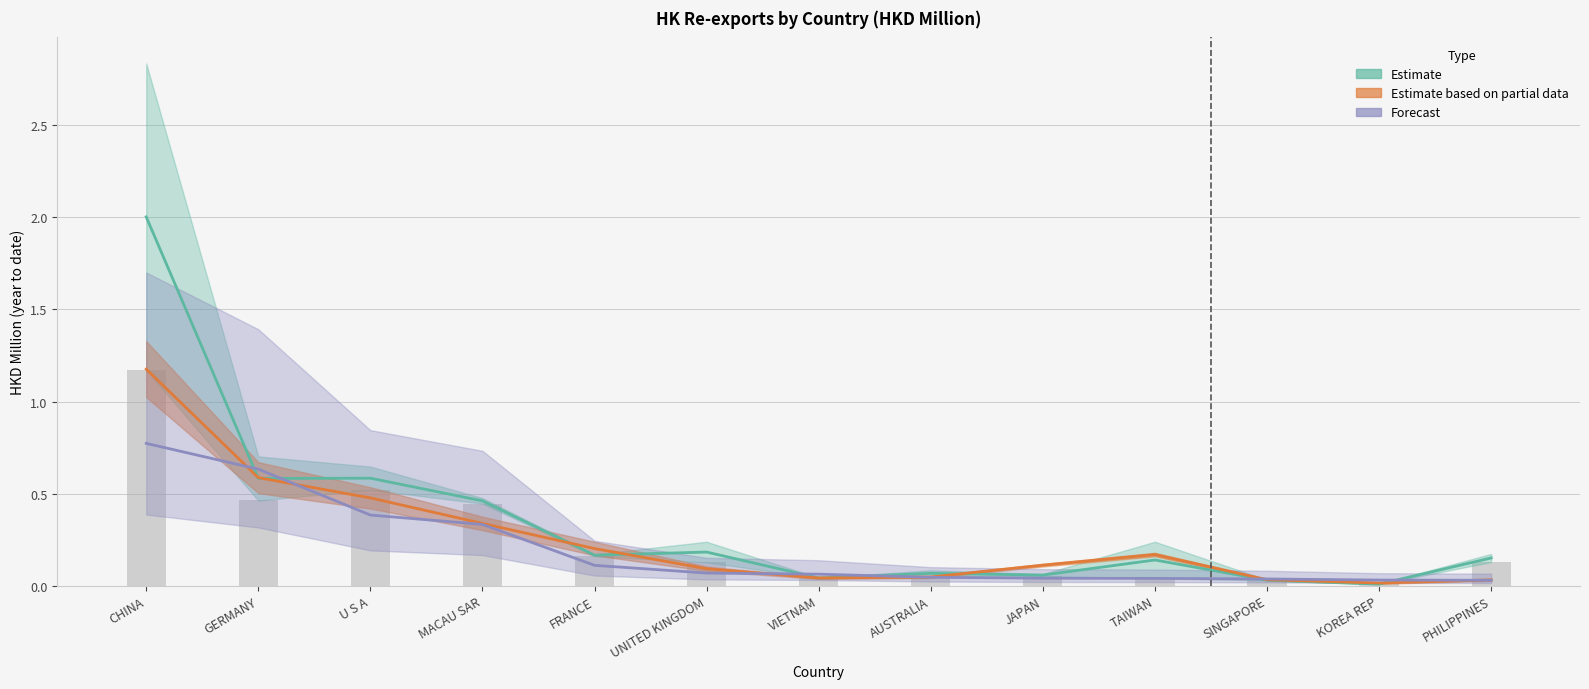

Reading left to right, transcribe all the data shown in this chart.

201612: CHINA=2.0	GERMANY=0.6	U S A=0.6	MACAU SAR=0.5	FRANCE=0.2	UNITED KINGDOM=0.2	VIETNAM=0.0	AUSTRALIA=0.1	JAPAN=0.1	TAIWAN=0.1	SINGAPORE=0.0	KOREA REP=0.0	PHILIPPINES=0.2
201712: CHINA=1.2	GERMANY=0.5	U S A=0.5	MACAU SAR=0.4	FRANCE=0.2	UNITED KINGDOM=0.1	VIETNAM=0.0	AUSTRALIA=0.1	JAPAN=0.1	TAIWAN=0.0	SINGAPORE=0.0	KOREA REP=0.0	PHILIPPINES=0.1
201809: CHINA=1.2	GERMANY=0.6	U S A=0.5	MACAU SAR=0.3	FRANCE=0.2	UNITED KINGDOM=0.1	VIETNAM=0.0	AUSTRALIA=0.0	JAPAN=0.1	TAIWAN=0.2	SINGAPORE=0.0	KOREA REP=0.0	PHILIPPINES=0.0
201909: CHINA=0.8	GERMANY=0.6	U S A=0.4	MACAU SAR=0.3	FRANCE=0.1	UNITED KINGDOM=0.1	VIETNAM=0.1	AUSTRALIA=0.0	JAPAN=0.0	TAIWAN=0.0	SINGAPORE=0.0	KOREA REP=0.0	PHILIPPINES=0.0